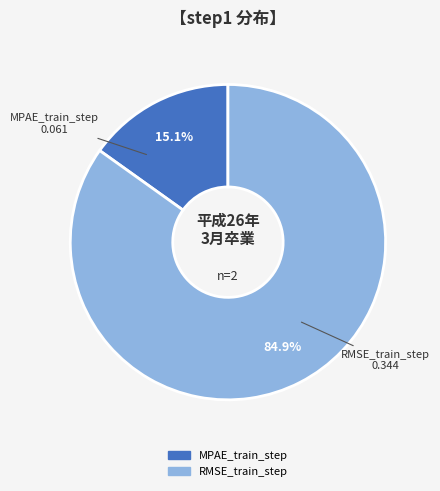

Count the number of slices in the pie.

2